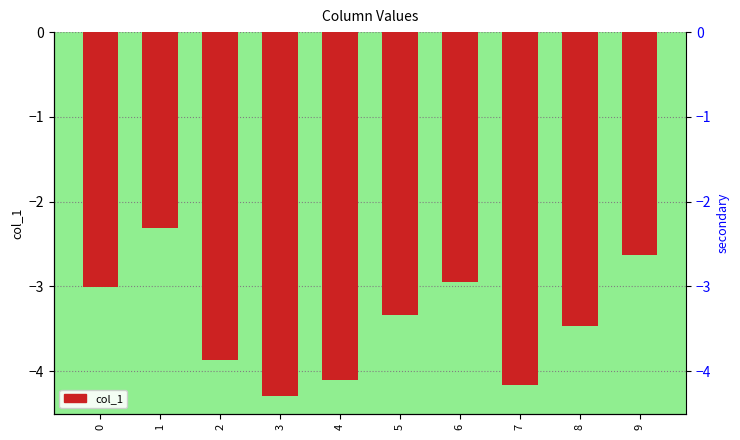

Rank the categories by value from highest to lowest.

1, 9, 6, 0, 5, 8, 2, 4, 7, 3